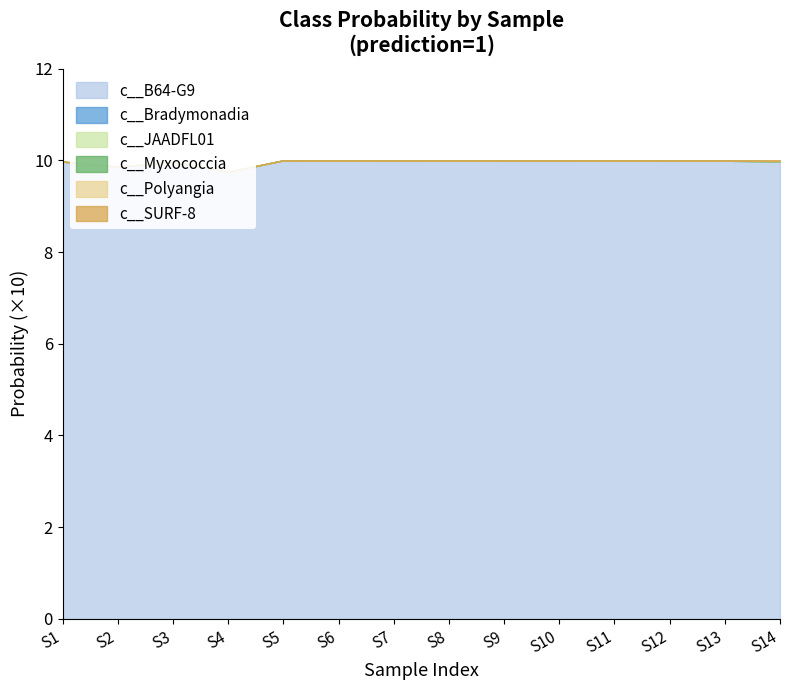

The c__SURF-8 series shows 0.0 at 1. True or false?

False